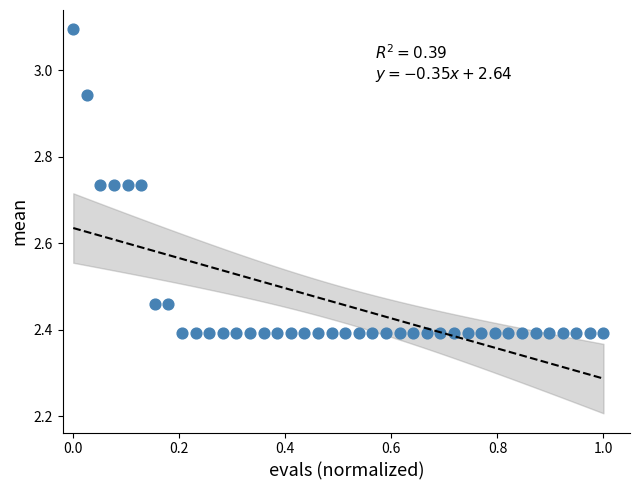

What is the range of X values (max minus min)?

1.0